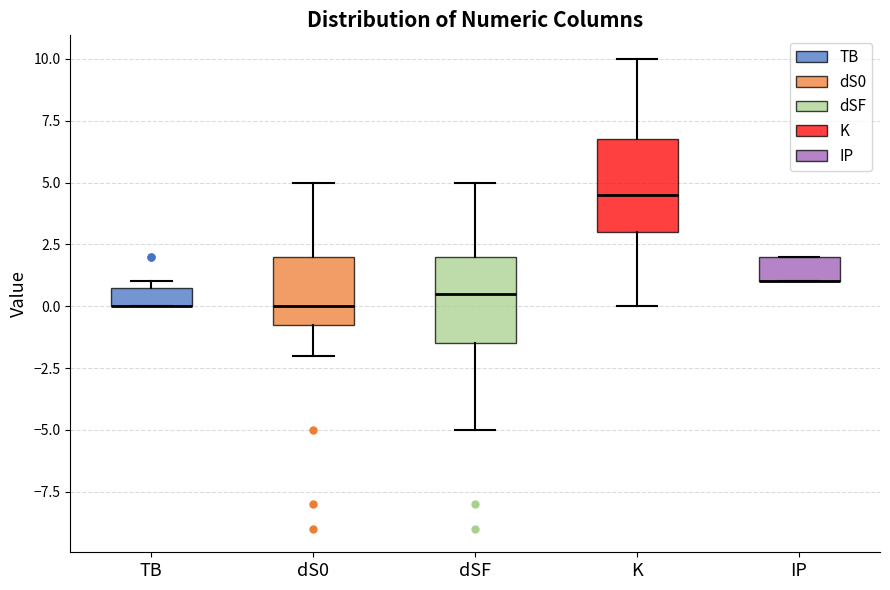

Reading left to right, read every box against the y-axis: the position of its median line, the range the box covers, and the ends of its whiskers. The values are not printed on the chart, so give them approximately, as read against the axis.

TB: median 0.0 (drawn on the box's lower edge), box 0.0 to 1.0, whiskers 0.0 to 1.0 (just above the box's upper edge)
dS0: median 0.0, box -0.5 to 2.0, whiskers -2.0 to 5.0
dSF: median 0.5, box -1.5 to 2.0, whiskers -5.0 to 5.0
K: median 4.5, box 3.0 to 7.0, whiskers 0.0 to 10.0
IP: median 1.0 (drawn on the box's lower edge), box 1.0 to 2.0, whiskers 1.0 to 2.0